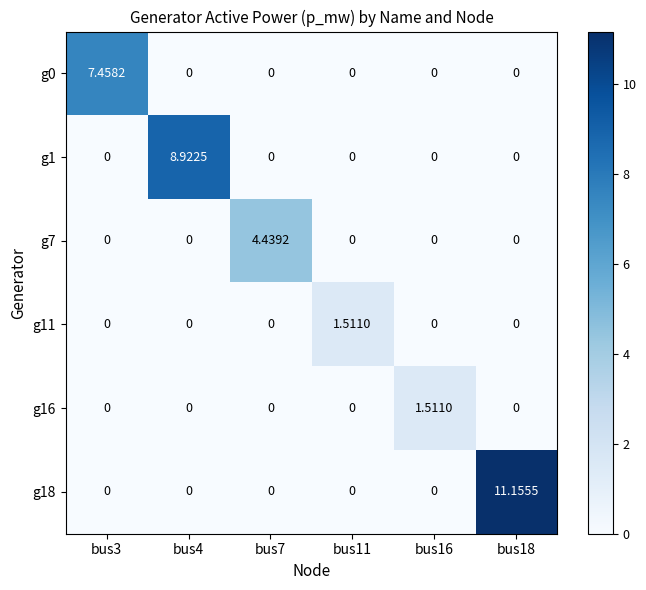

How many positive values does the g18 series have?

1